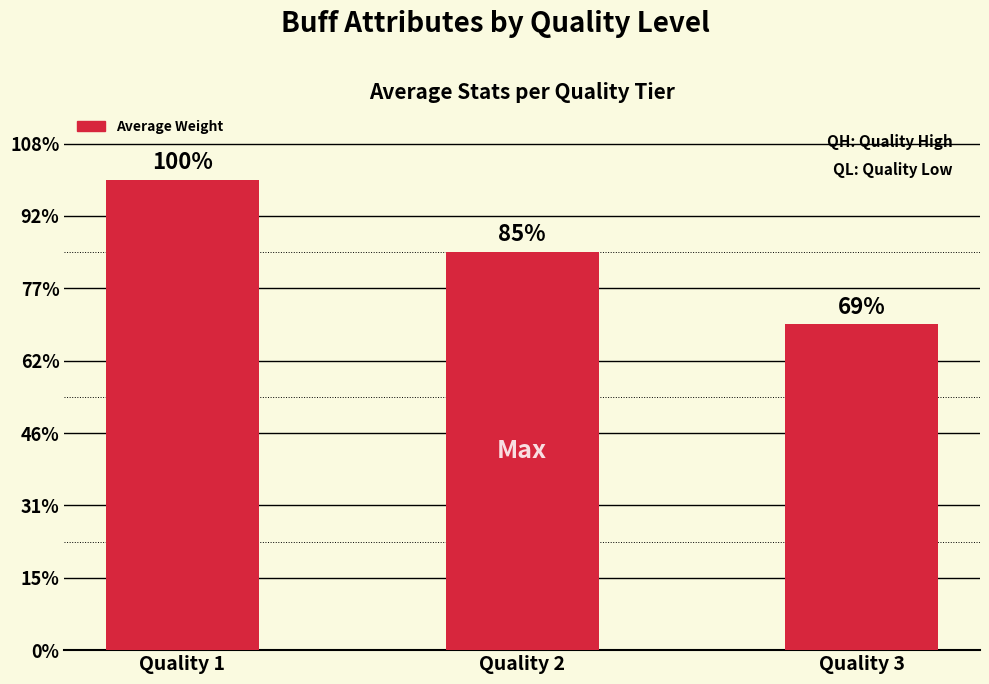

At which category does the chart reach its peak across all series?

Quality 1